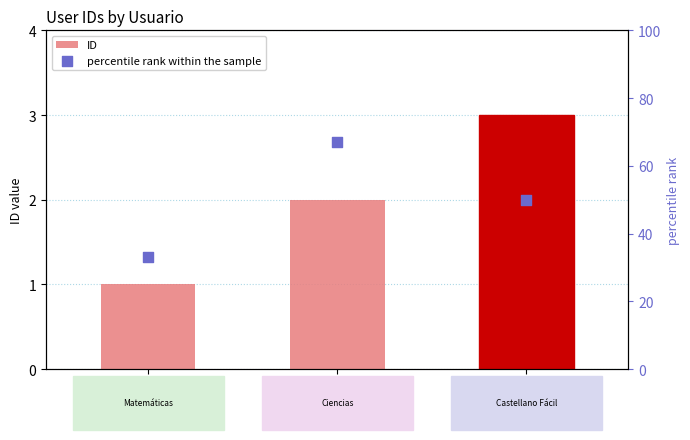

Which series has the largest Y range (max minus min)?

percentile rank within the sample